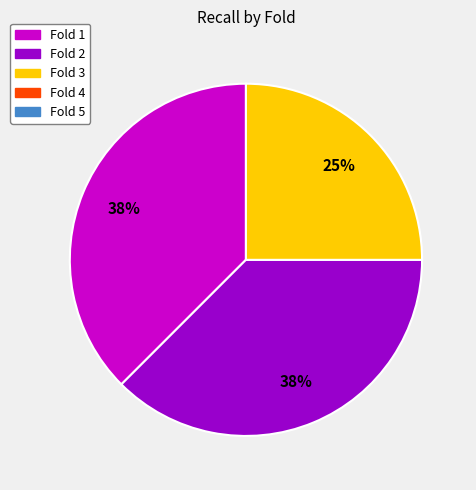

To the nearest percent, what is the average slice percentage?

33%